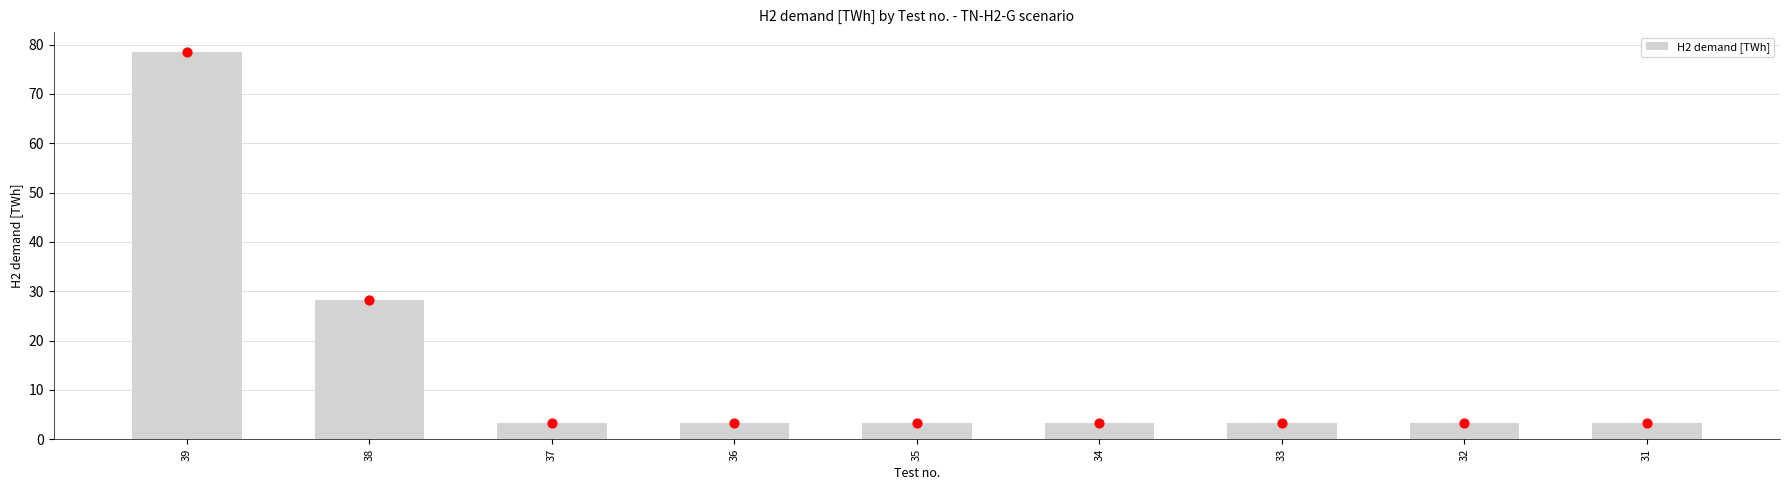

What is the ratio of the value at 39 to the value at 37?

24.3